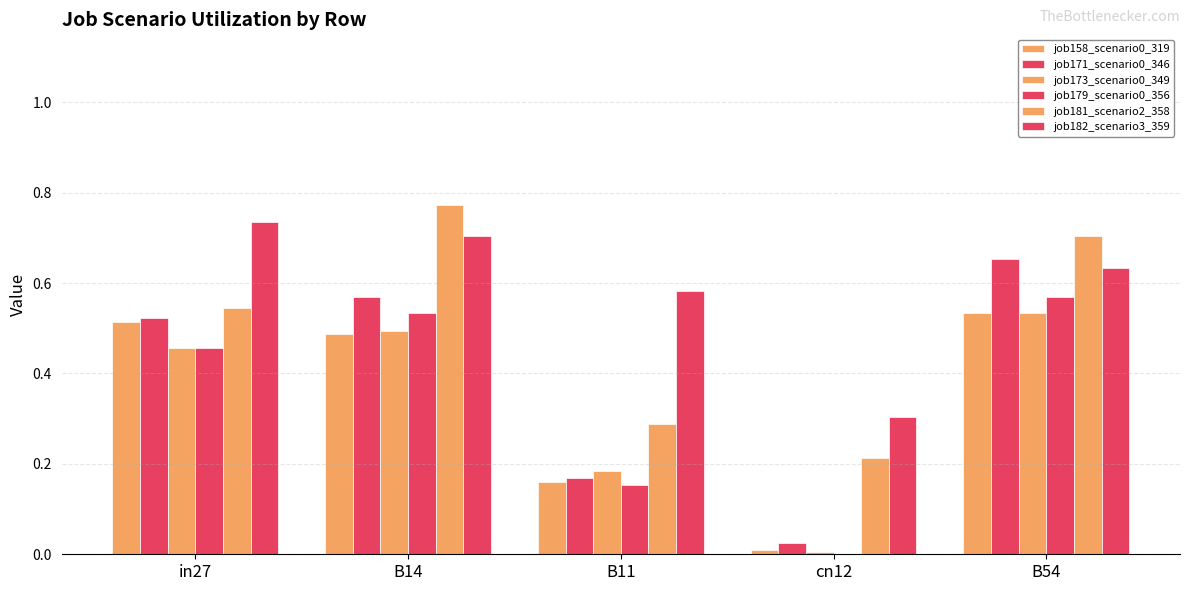

Count the number of data series in this chart.

6